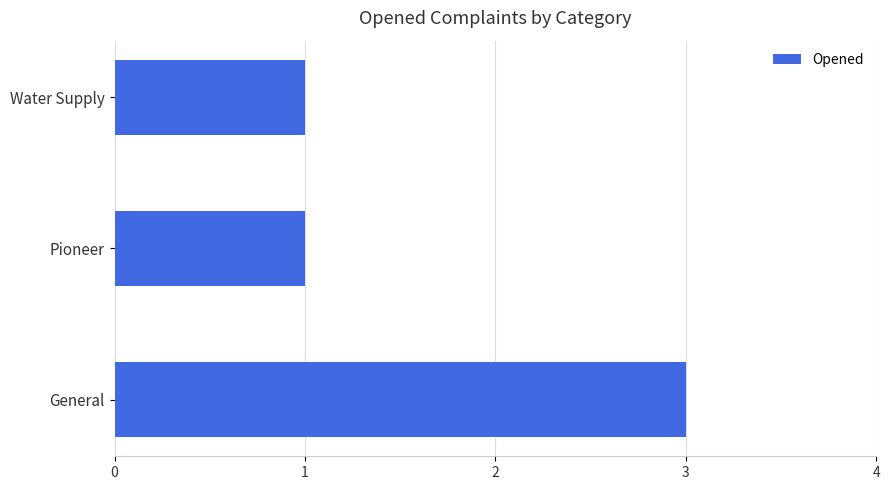

What is the greatest value displayed?

3